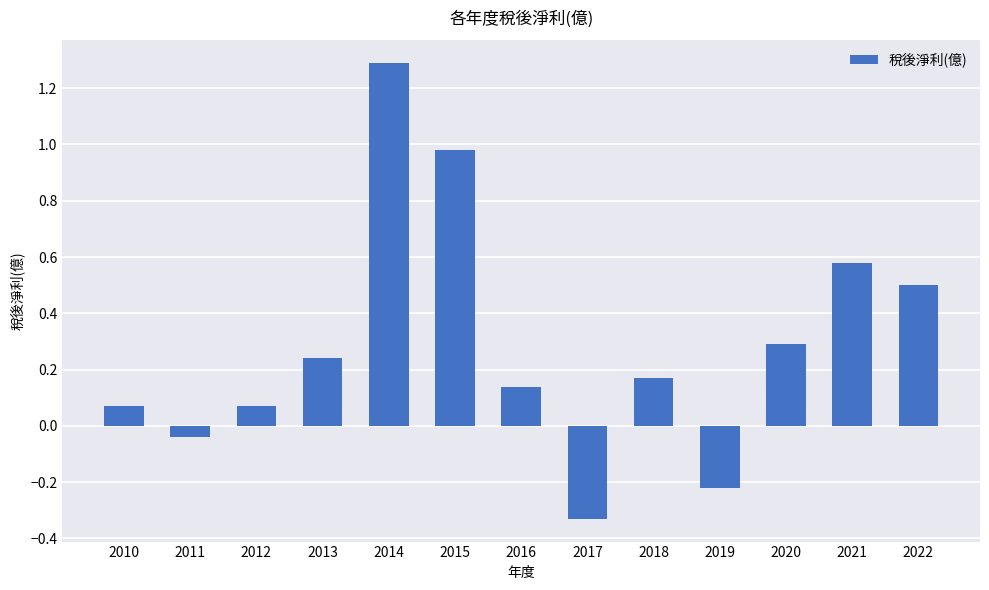

What is the value of the 5th bar from the left?

1.3